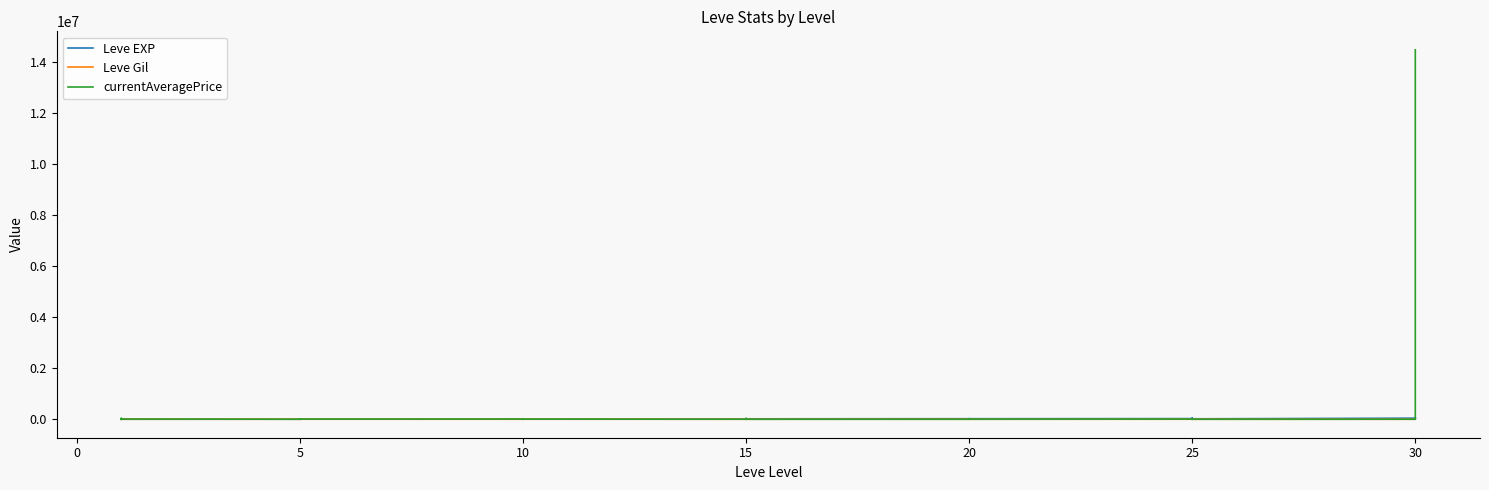

Which series has the widest spread of values?

currentAveragePrice